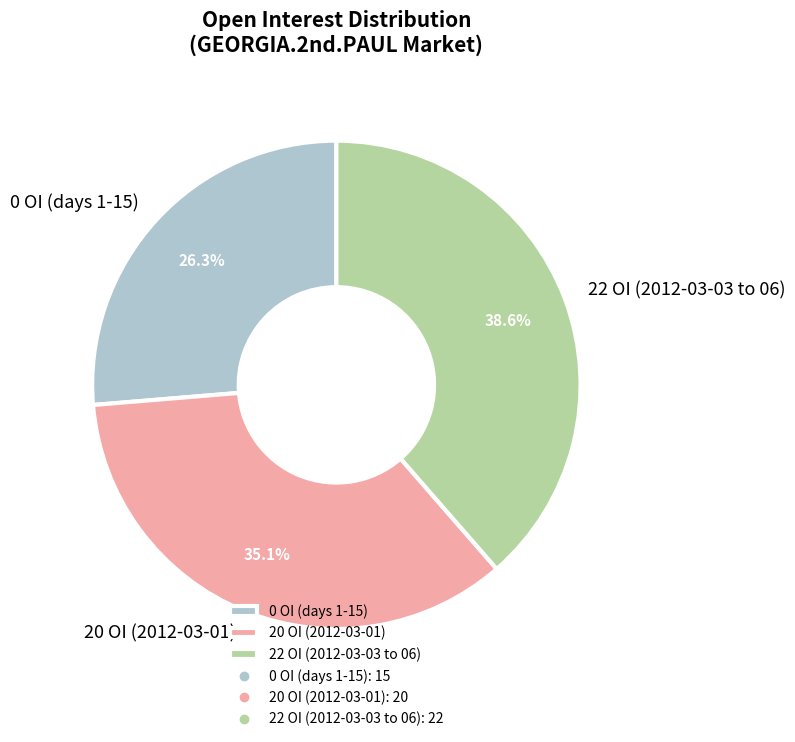

Between 20 OI (2012-03-01) and 22 OI (2012-03-03 to 06), which is larger?

22 OI (2012-03-03 to 06)